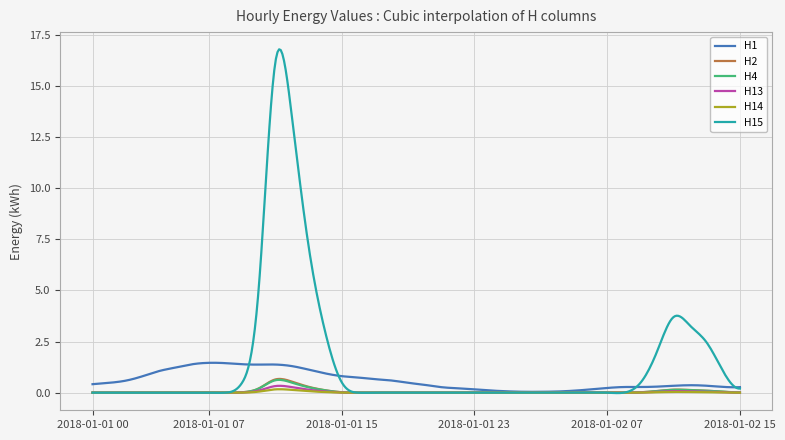

What is the sum of all H15 values?

603.4